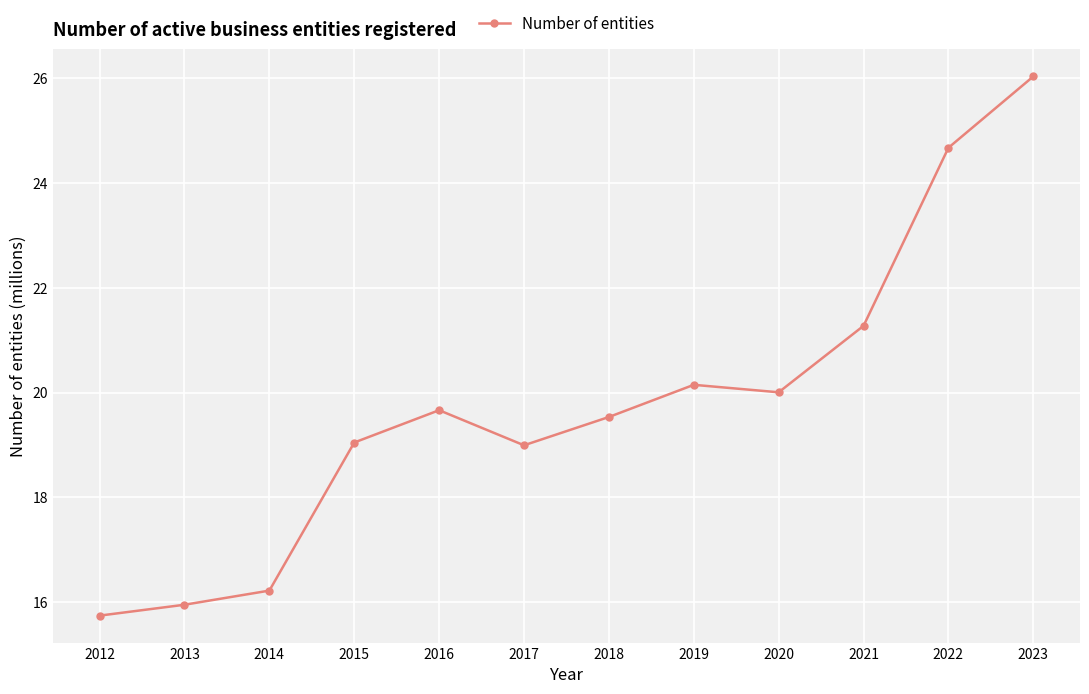

The value at 2015 is 28.3. True or false?

False